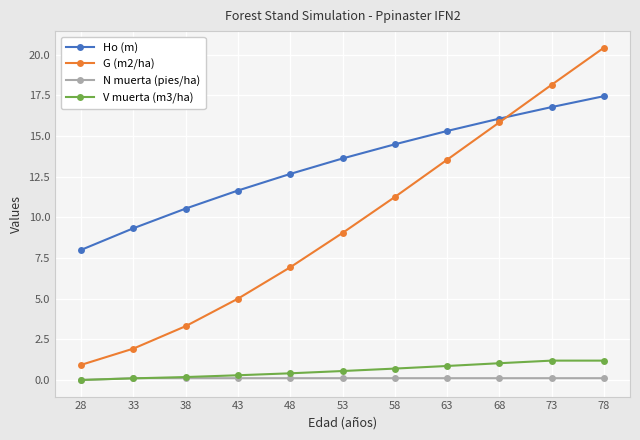

Rank the series at 53 from lowest to highest value.

N muerta (pies/ha), V muerta (m3/ha), G (m2/ha), Ho (m)